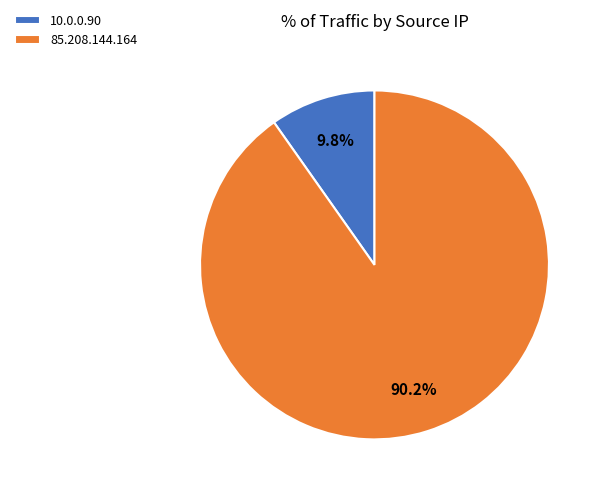

To the nearest percent, what portion does 10.0.0.90 represent?

10%